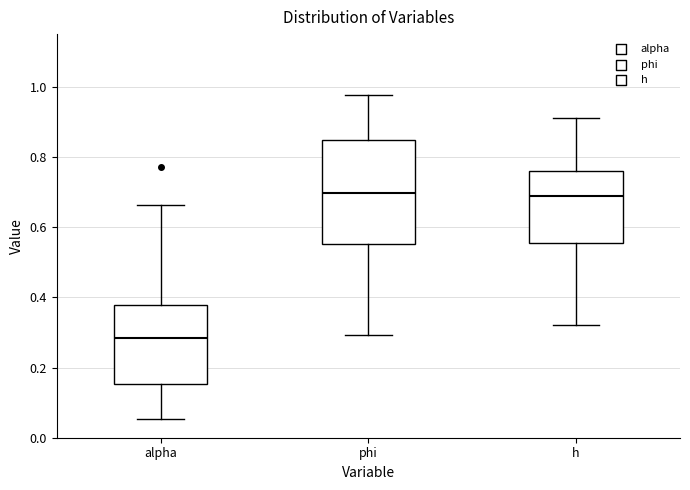

Where does the median line of the box for h sit on the y-axis? The values are not printed on the chart, so give them approximately, as read against the axis.

0.70